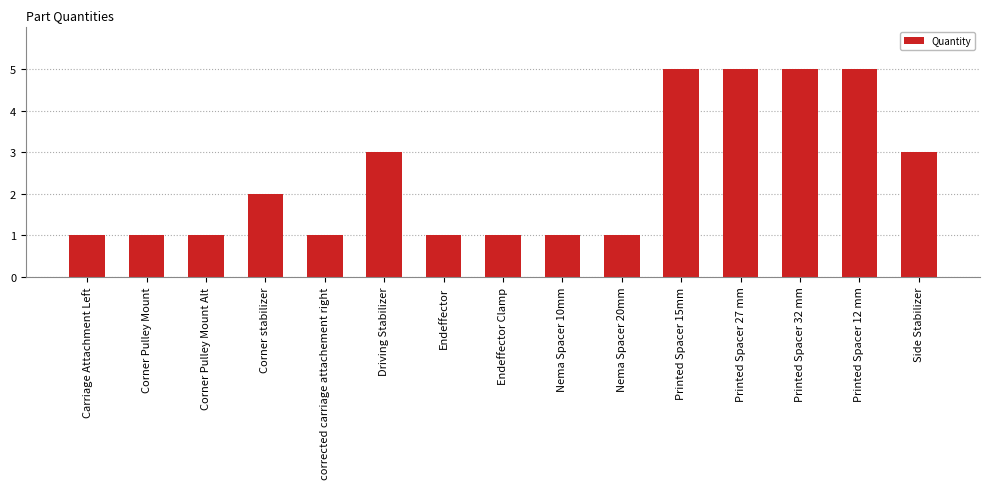

Reading right to left, transcribe all the data shown in this chart.

Side Stabilizer=3	Printed Spacer 12 mm=5	Printed Spacer 32 mm=5	Printed Spacer 27 mm=5	Printed Spacer 15mm=5	Nema Spacer 20mm=1	Nema Spacer 10mm=1	Endeffector Clamp=1	Endeffector=1	Driving Stabilizer=3	corrected carriage attachement right=1	Corner stabilizer=2	Corner Pulley Mount Alt=1	Corner Pulley Mount=1	Carriage Attachment Left=1